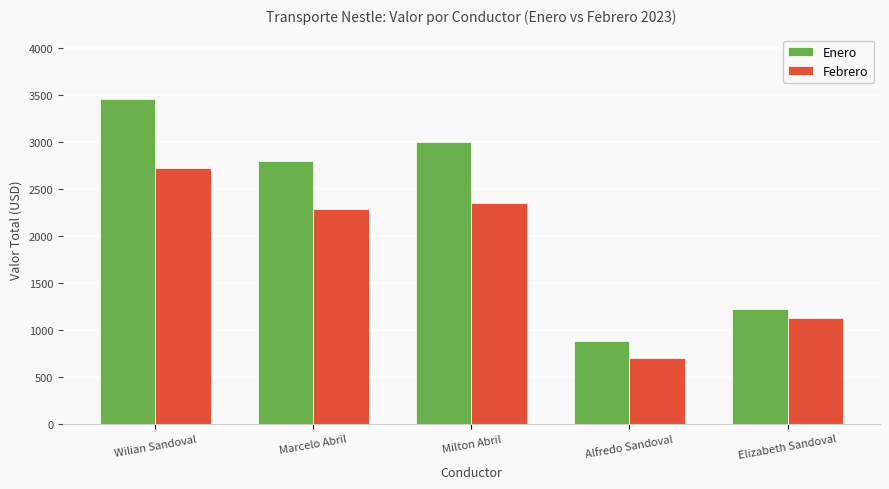

Are the bars grouped side by side (vs. stacked)?

Yes